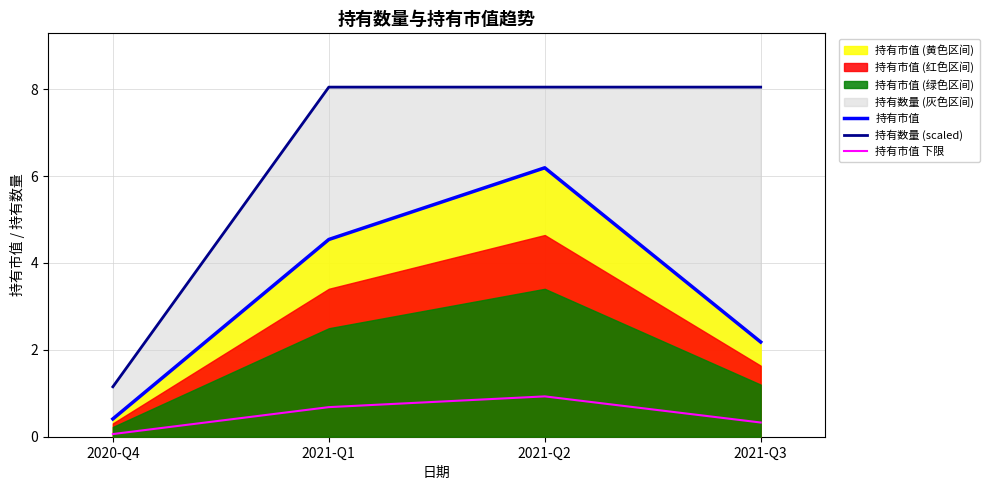

Where is 持有数量 (scaled) nearest to the value 4?

2020-Q4